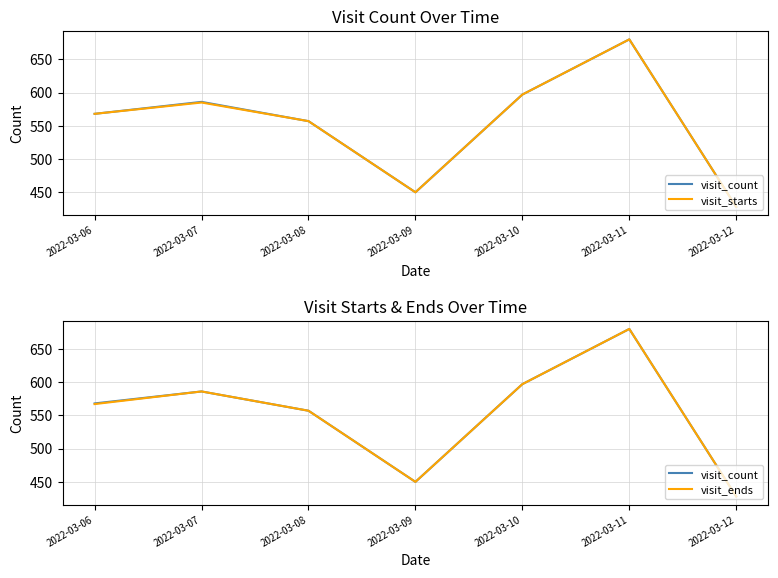

Is this an area chart (filled region under the line)?

No